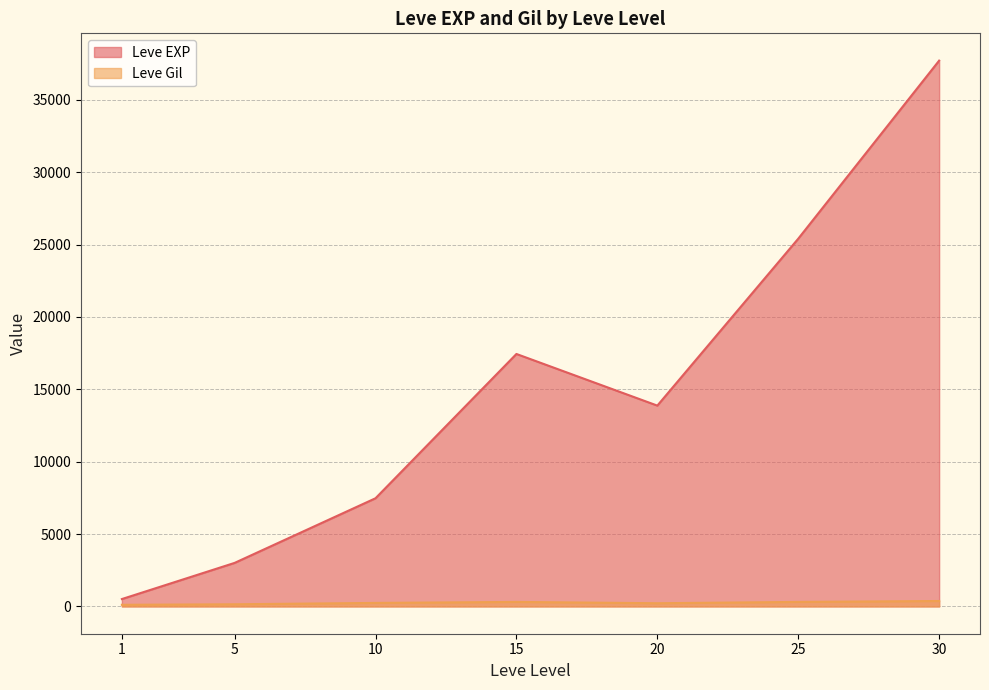

What is the total value across all series at 20?

14097.5